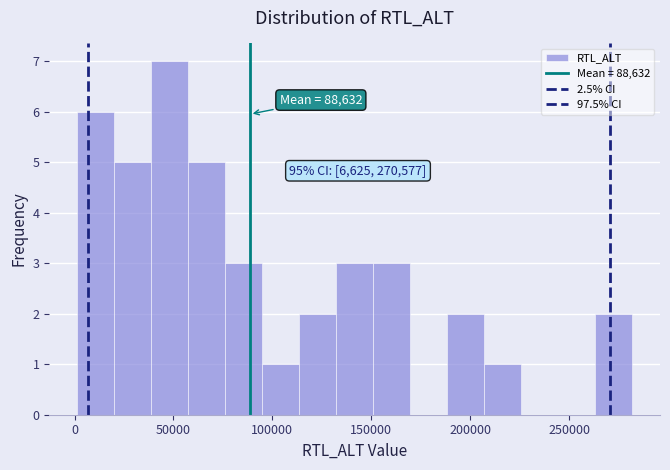

Read against the x-axis, roughly where is the centre of the tallest bar?

50000